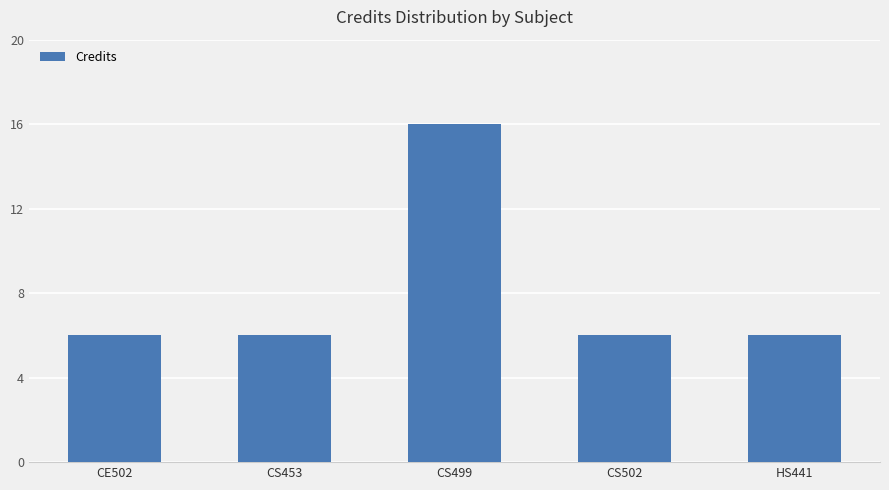

What position from the left is CS499?

3